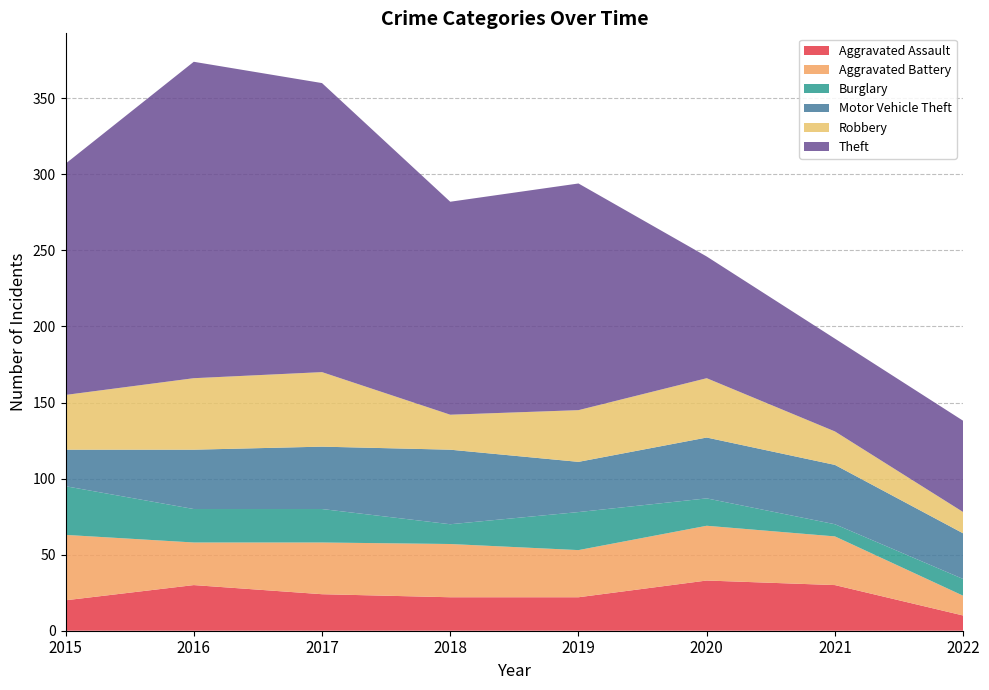

Reading left to right, list all the values displayed in this chart.

Aggravated Assault: 2015=20	2016=30	2017=24	2018=22	2019=22	2020=33	2021=30	2022=10
Aggravated Battery: 2015=43	2016=28	2017=34	2018=35	2019=31	2020=36	2021=32	2022=13
Burglary: 2015=32	2016=22	2017=22	2018=13	2019=25	2020=18	2021=8	2022=11
Motor Vehicle Theft: 2015=24	2016=39	2017=41	2018=49	2019=33	2020=40	2021=39	2022=30
Robbery: 2015=36	2016=47	2017=49	2018=23	2019=34	2020=39	2021=22	2022=14
Theft: 2015=152	2016=208	2017=190	2018=140	2019=149	2020=80	2021=61	2022=60